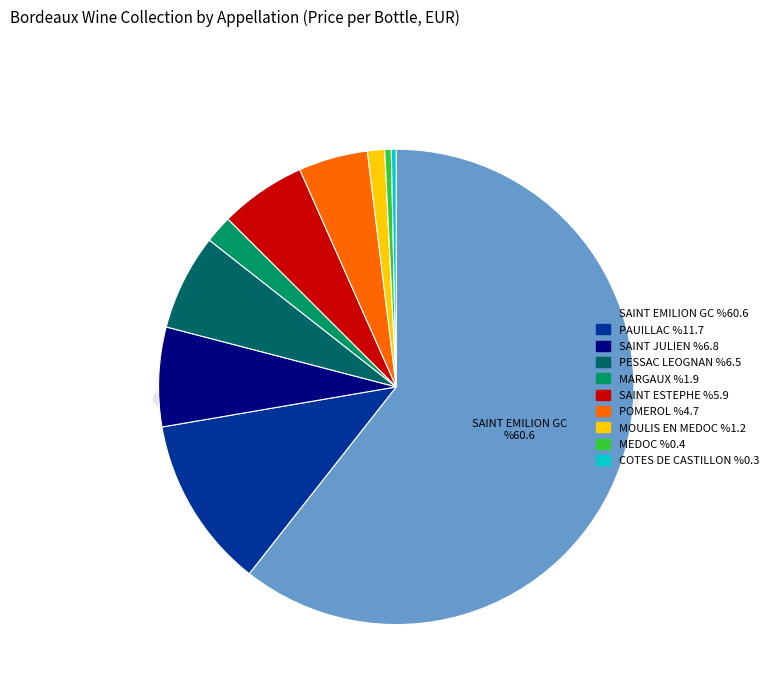

Rank the categories by value from highest to lowest.

SAINT EMILION GC, PAUILLAC, SAINT JULIEN, PESSAC LEOGNAN, SAINT ESTEPHE, POMEROL, MARGAUX, MOULIS EN MEDOC, MEDOC, COTES DE CASTILLON